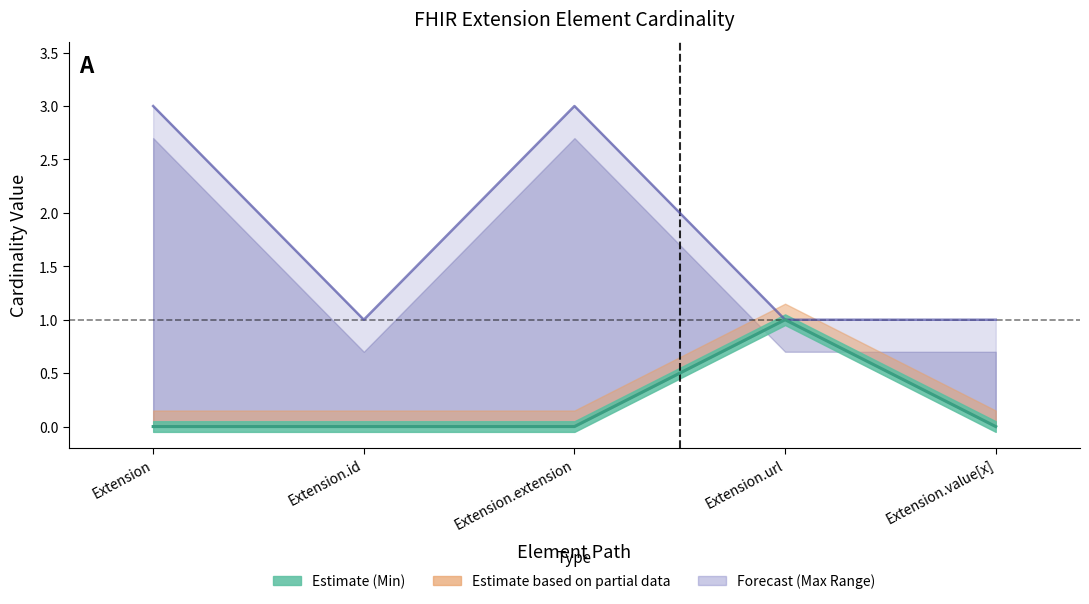

How many values in Base Min are above zero?

1